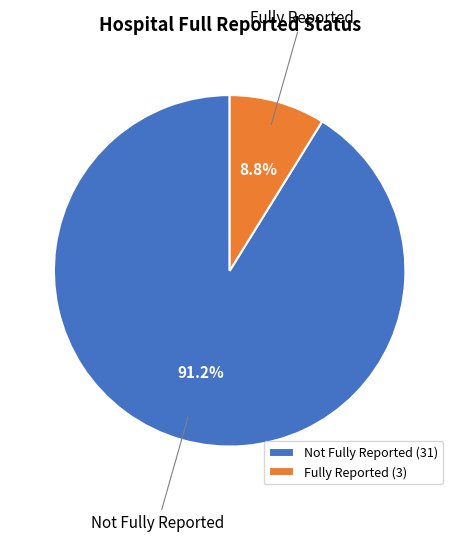

What is the largest slice in the pie chart?

Not Fully Reported (31)